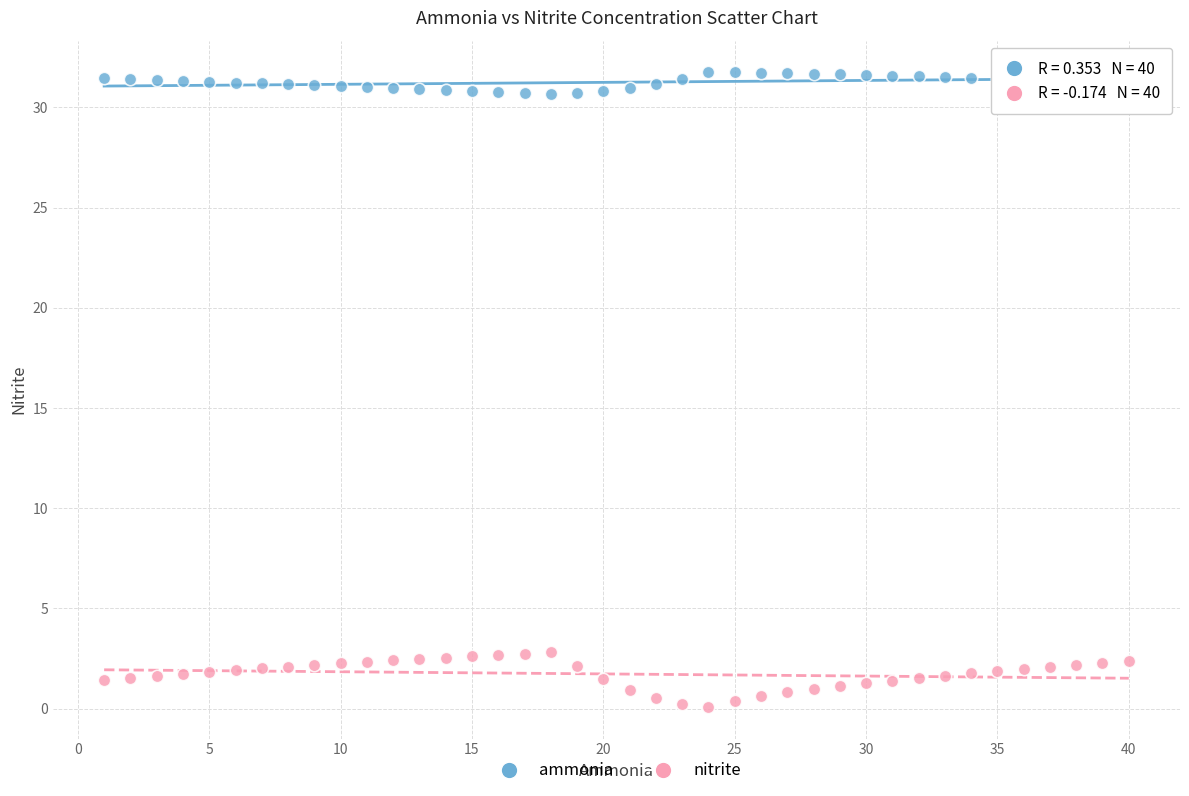

Which series has the widest spread of Y values?

nitrite